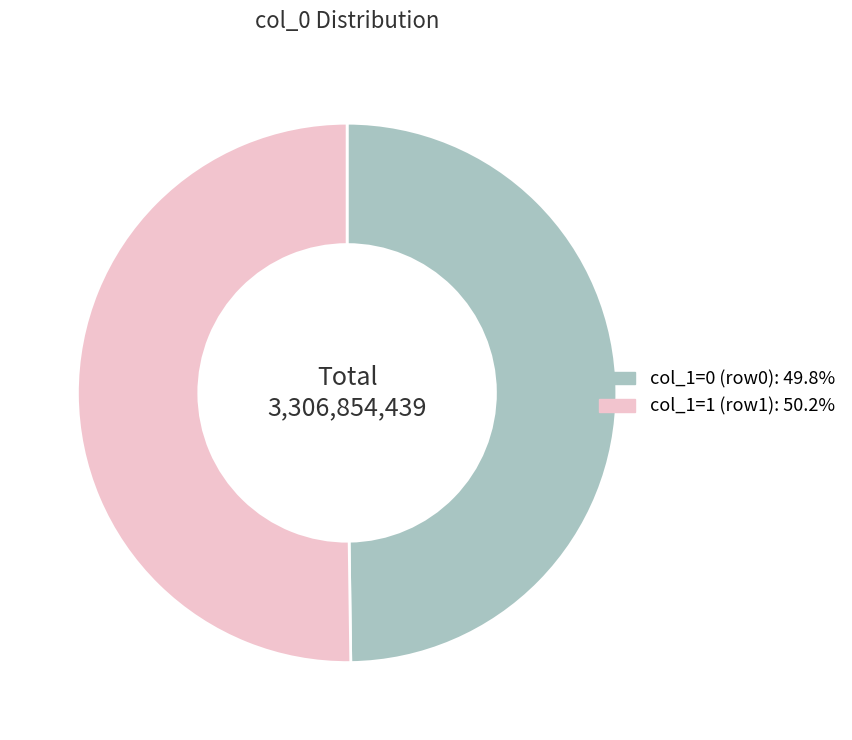

How many slices are in this pie chart?

2